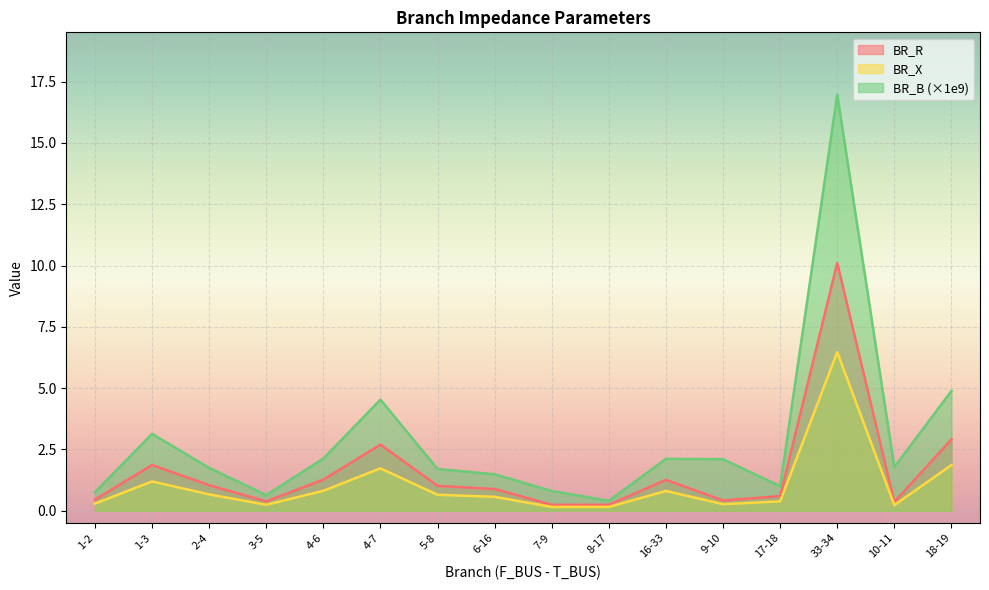

How many lines are shown in the chart?

3